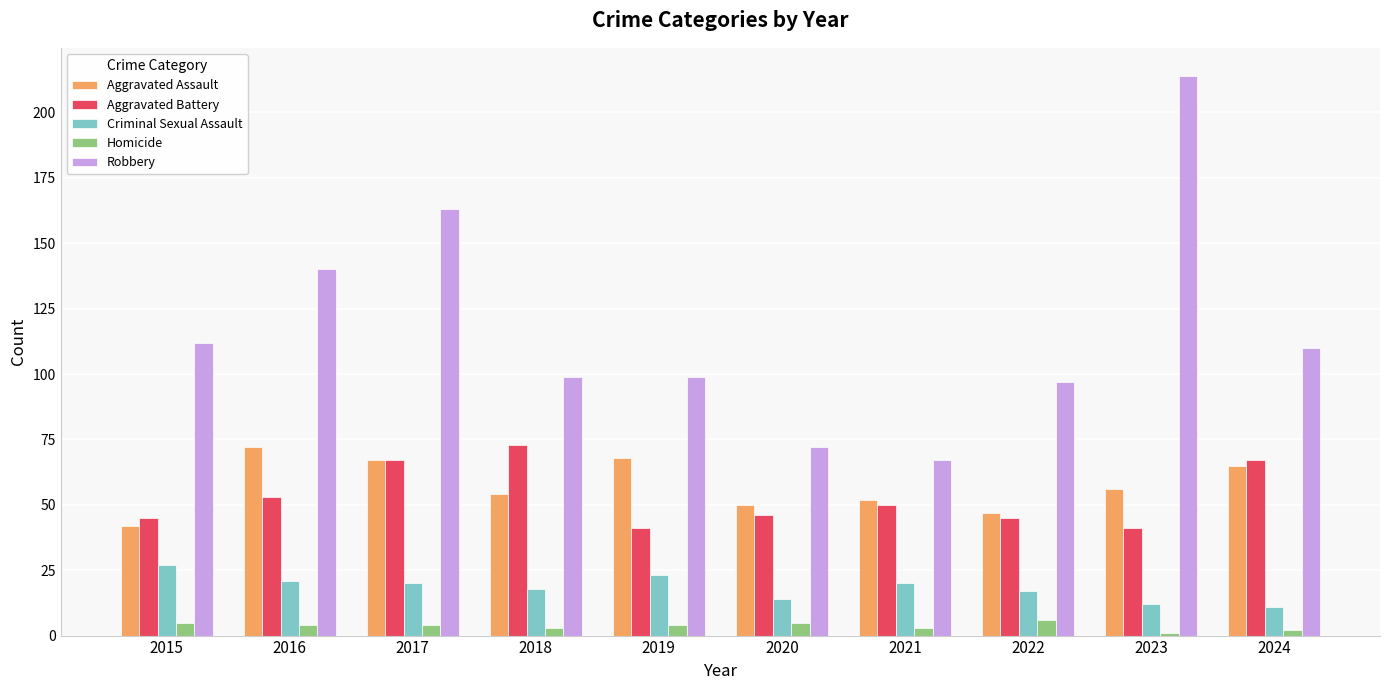

Reading left to right, transcribe all the data shown in this chart.

Aggravated Assault: 42	72	67	54	68	50	52	47	56	65
Aggravated Battery: 45	53	67	73	41	46	50	45	41	67
Criminal Sexual Assault: 27	21	20	18	23	14	20	17	12	11
Homicide: 5	4	4	3	4	5	3	6	1	2
Robbery: 112	140	163	99	99	72	67	97	214	110